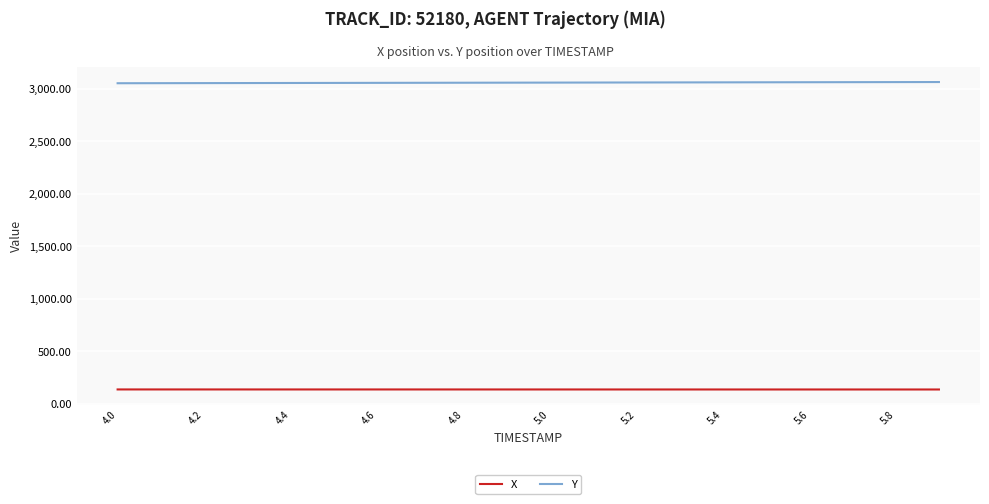

Rank the series by their average value, from highest to lowest.

Y, X